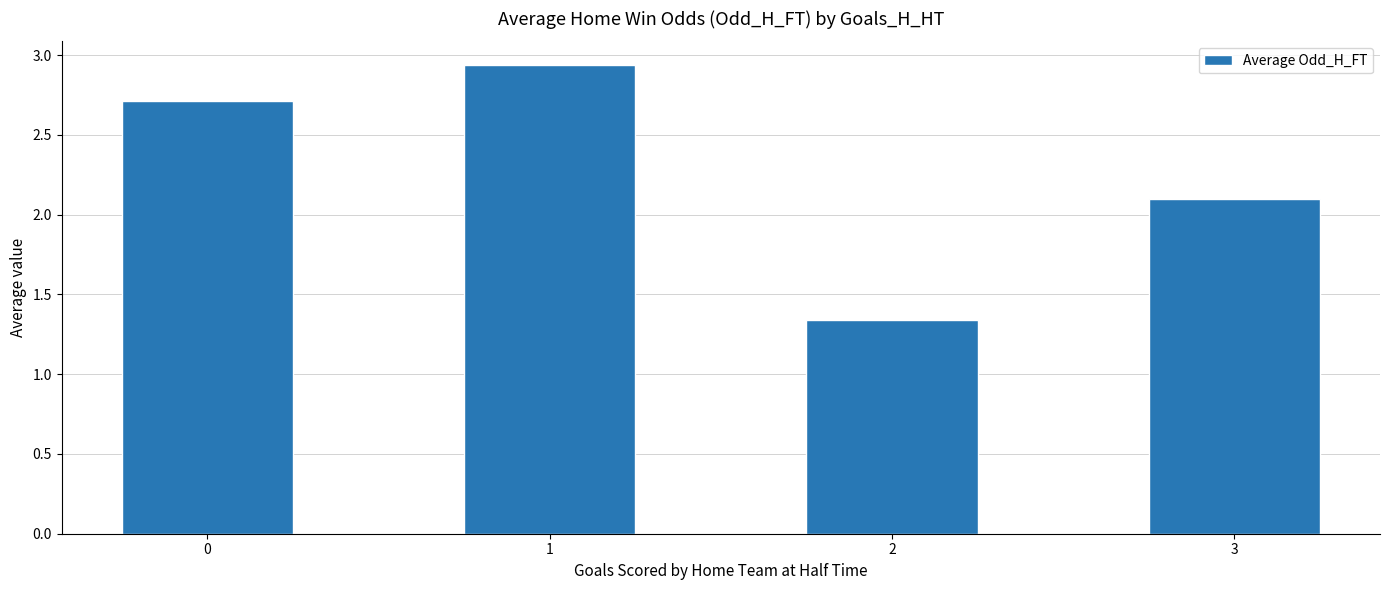

Which category has the highest value across all series?

1